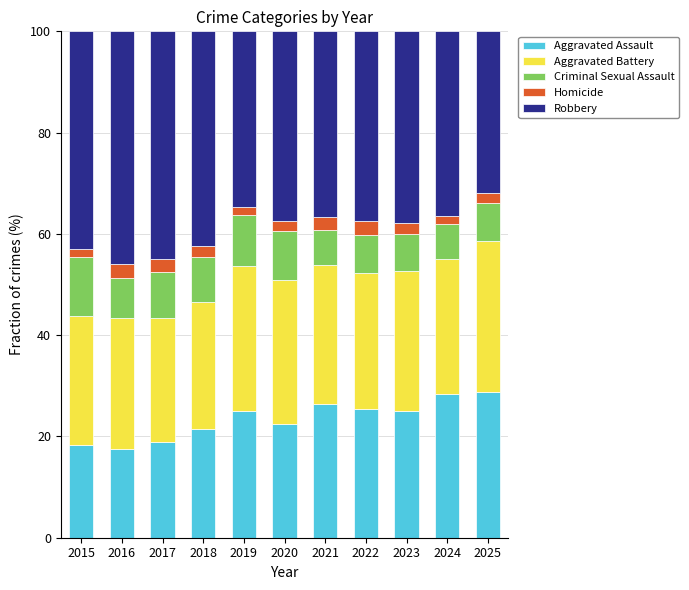

What is the sum of all Aggravated Assault values?

257.9